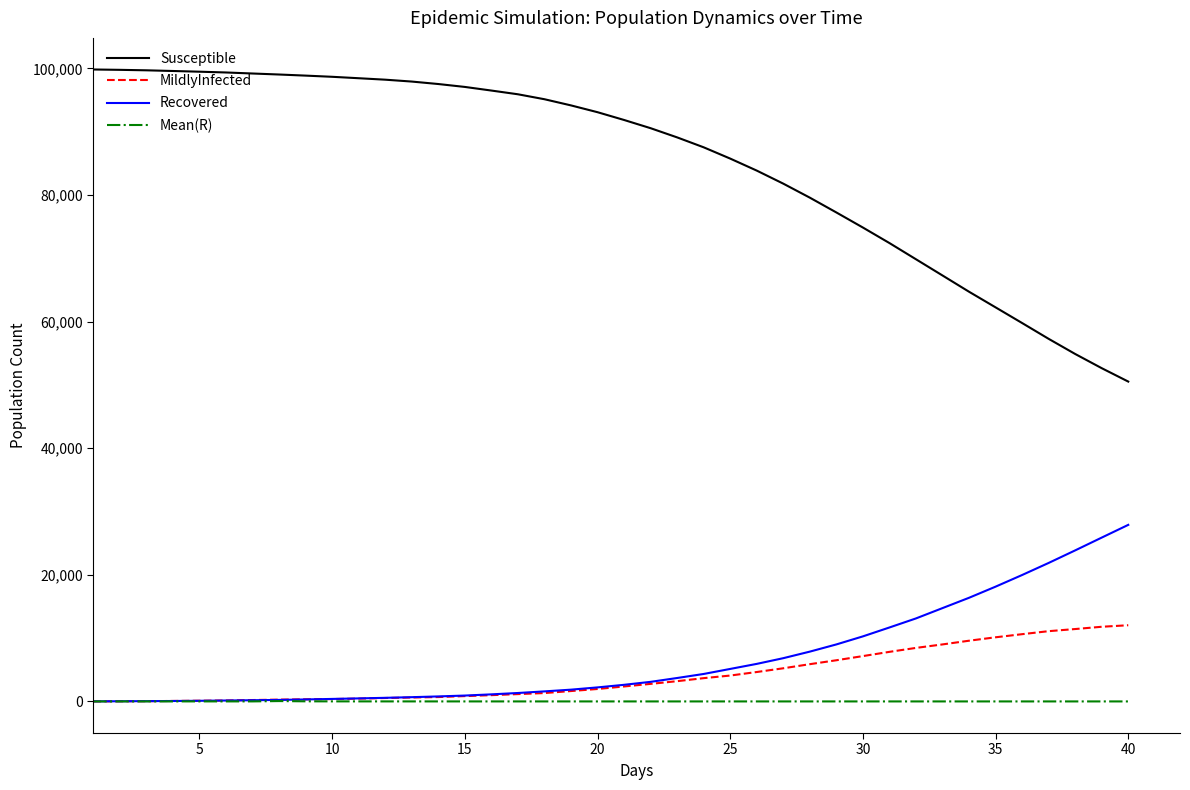

What is the average value of the Recovered series?

6635.4